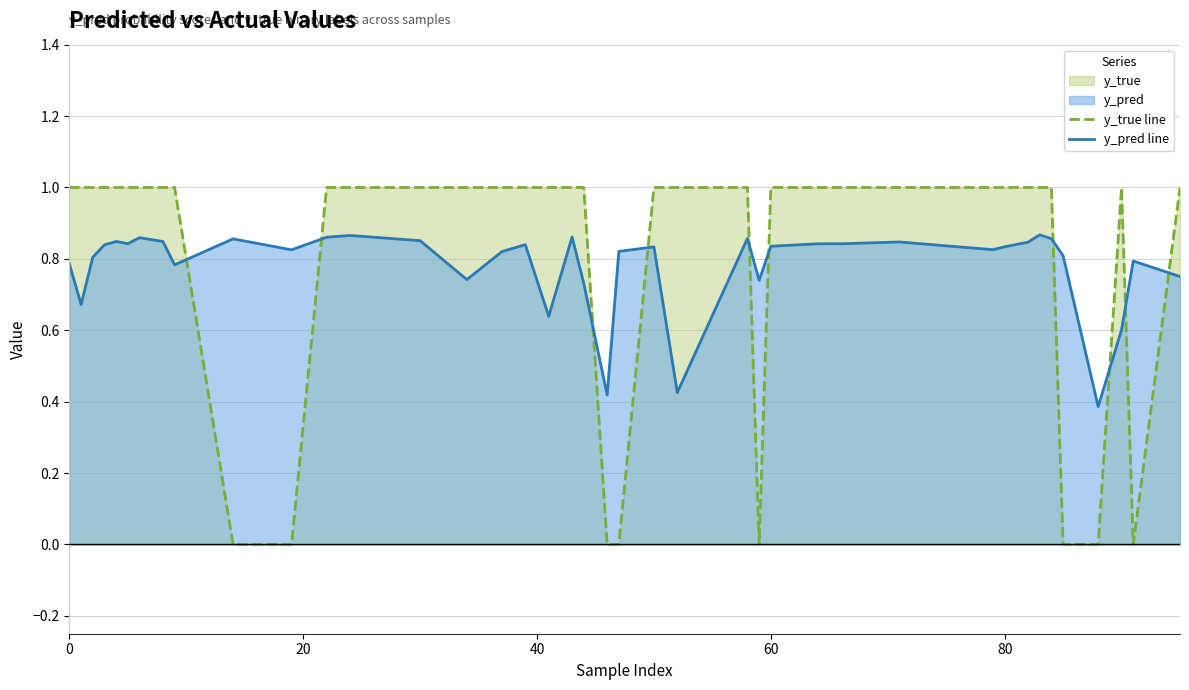

What is the difference between the second highest and minimum values in the y_true line series?

1.0